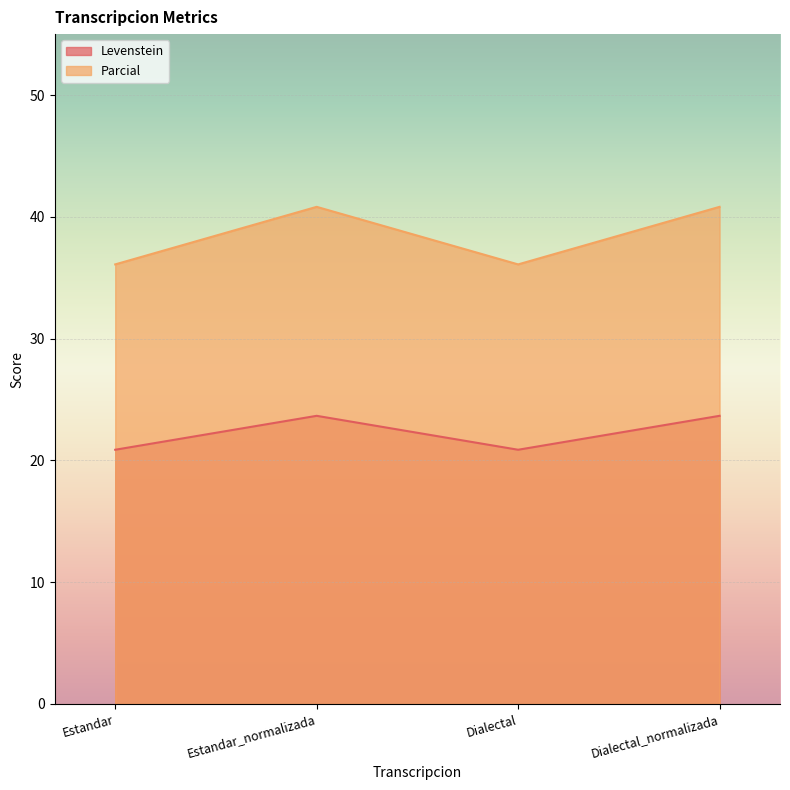

What value does the Parcial series have at Dialectal?

36.1